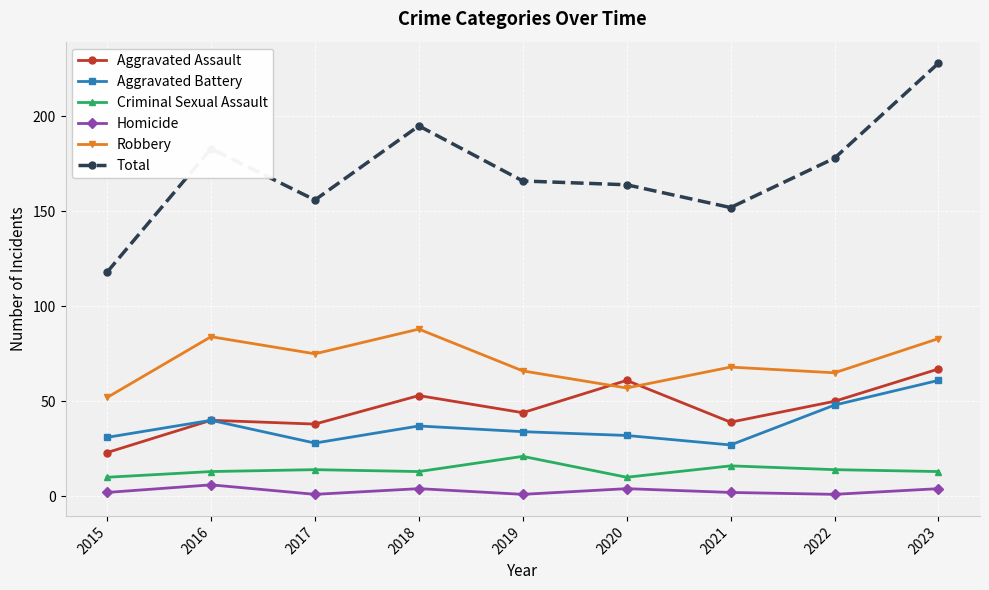

At how many categories does at least one series exceed 143?

8